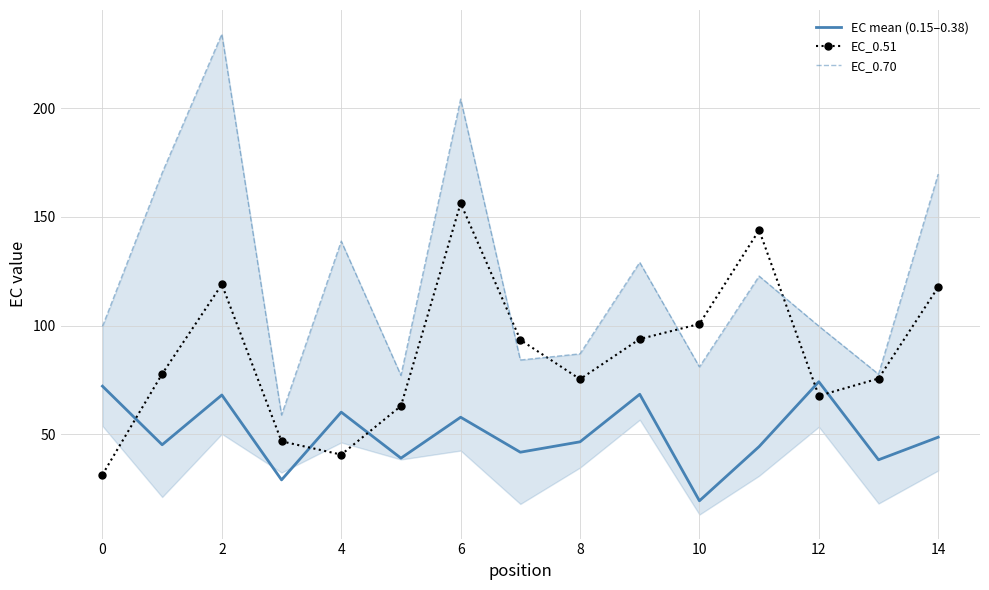

True or false: EC mean (0.15–0.38) and EC_0.51 intersect in this chart.

True